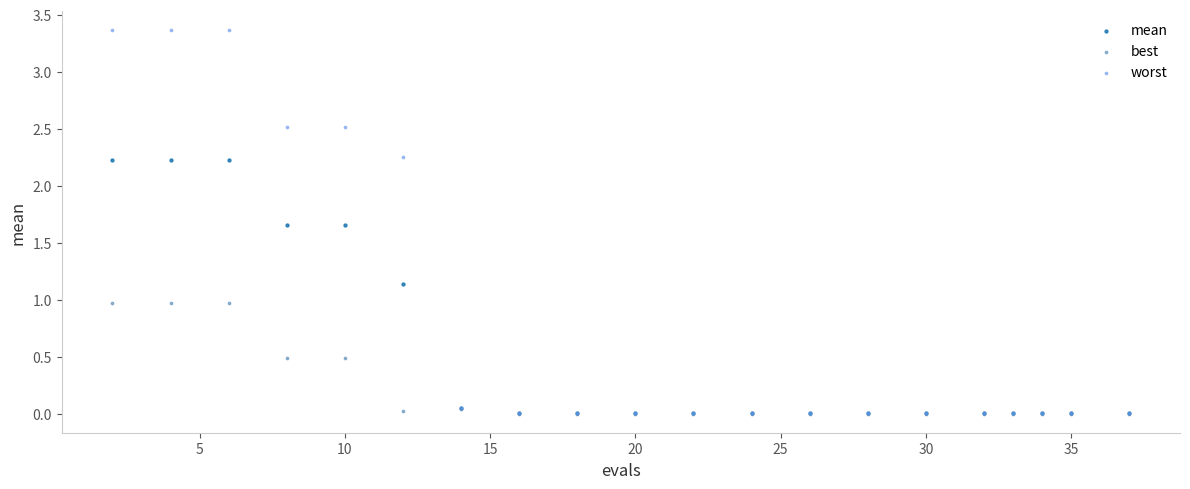

What are all the series names shown in the legend?

mean, best, worst